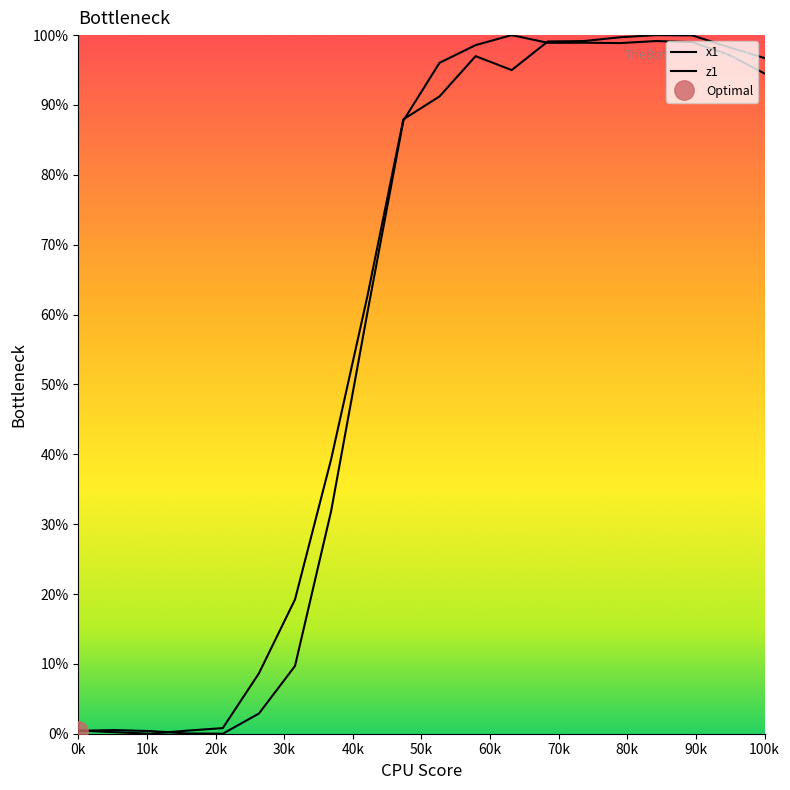

Which series has the largest range (max minus min)?

x1